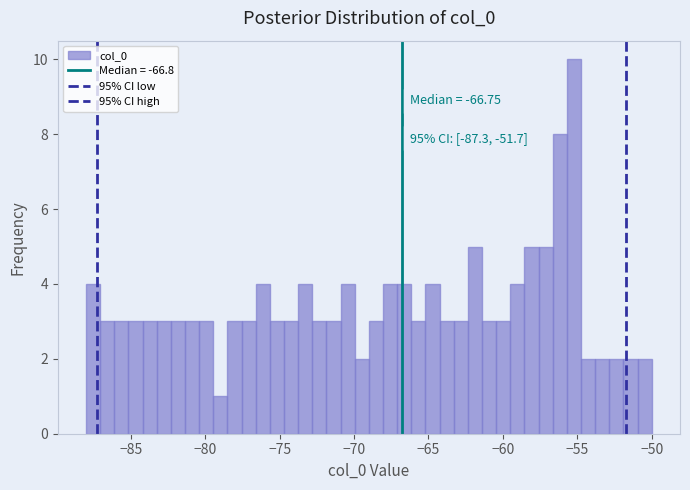

Read against the x-axis, roughly where is the centre of the tallest bar?

-55.0